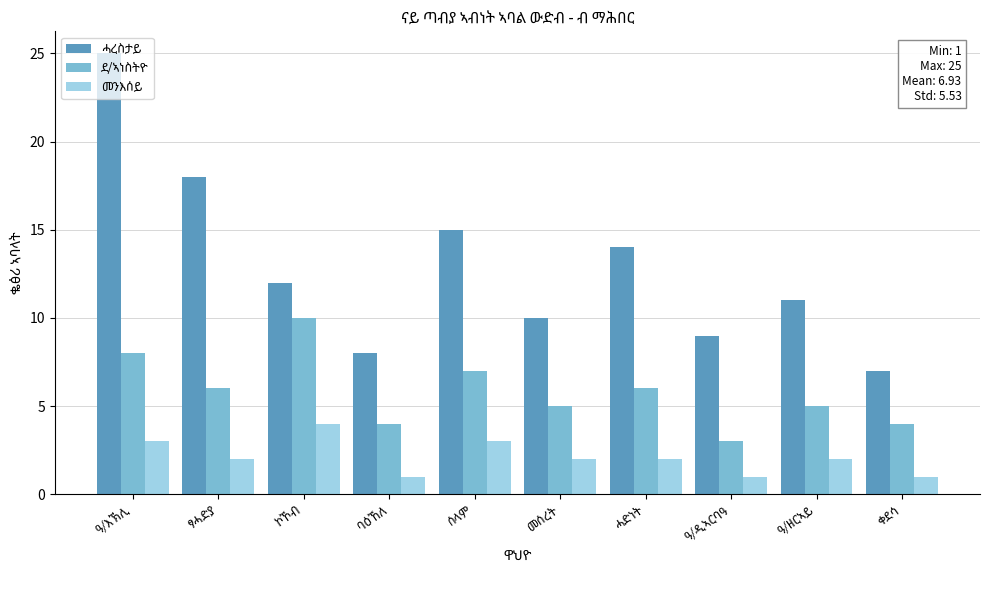

What is the maximum value shown in the chart?

25